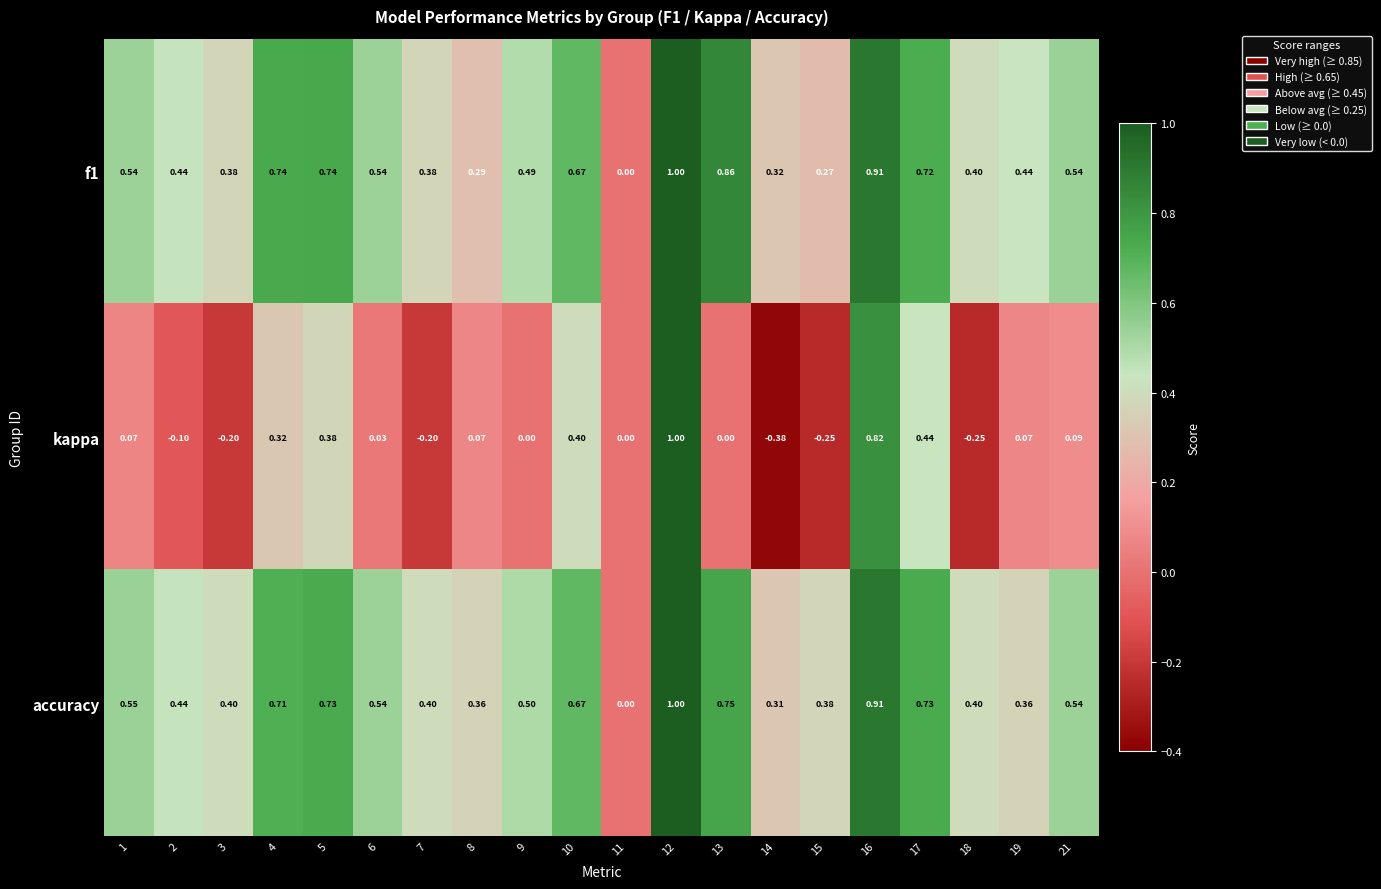

Is the value of f1 at 19 greater than the value of kappa at 10?

Yes